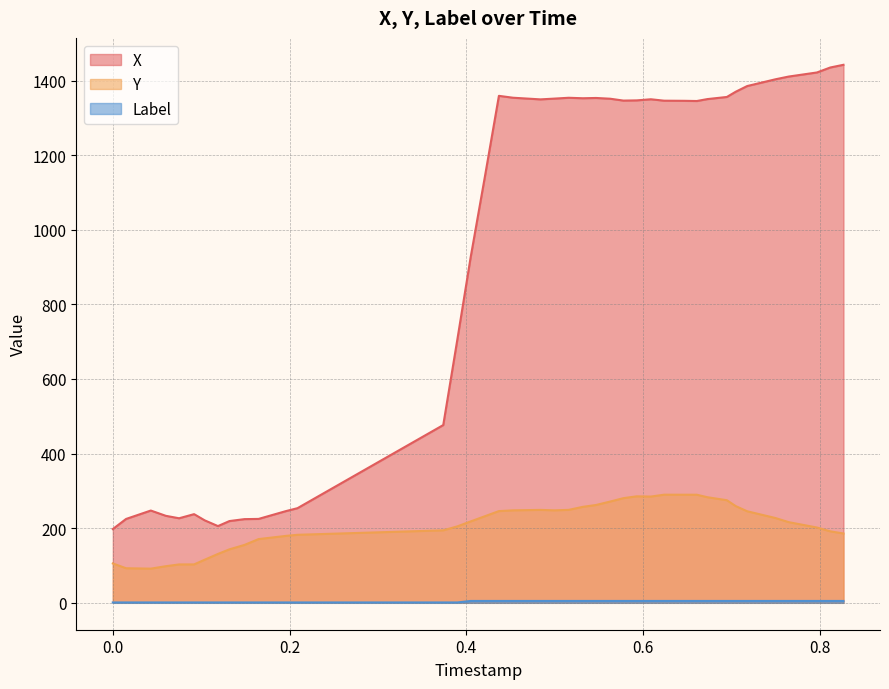

What is the greatest value displayed?

1442.1